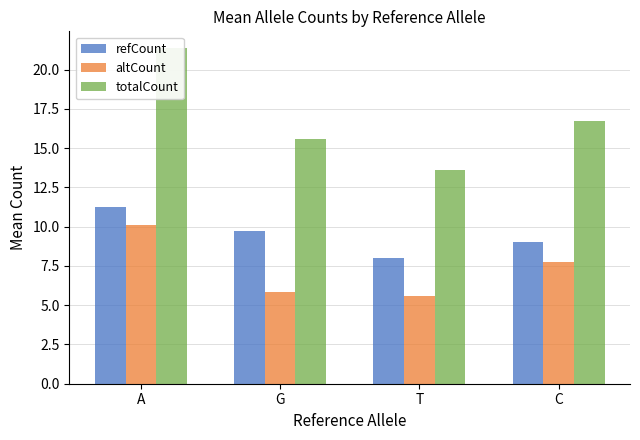

Reading left to right, extract all data points from this chart.

refCount: A=11.2	G=9.7	T=8.0	C=9.0
altCount: A=10.1	G=5.9	T=5.6	C=7.8
totalCount: A=21.4	G=15.6	T=13.6	C=16.8